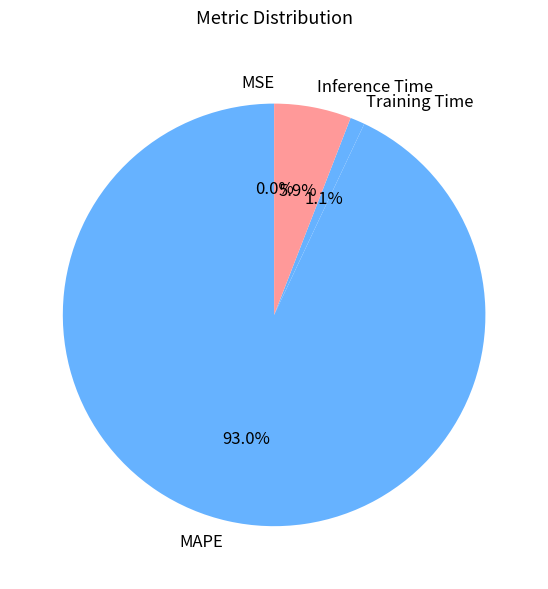

What is the ratio of the value at MAPE to the value at Inference Time?

15.8